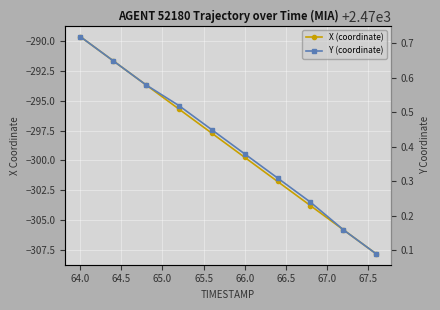

How many data points in X (coordinate) are less than -297?

6